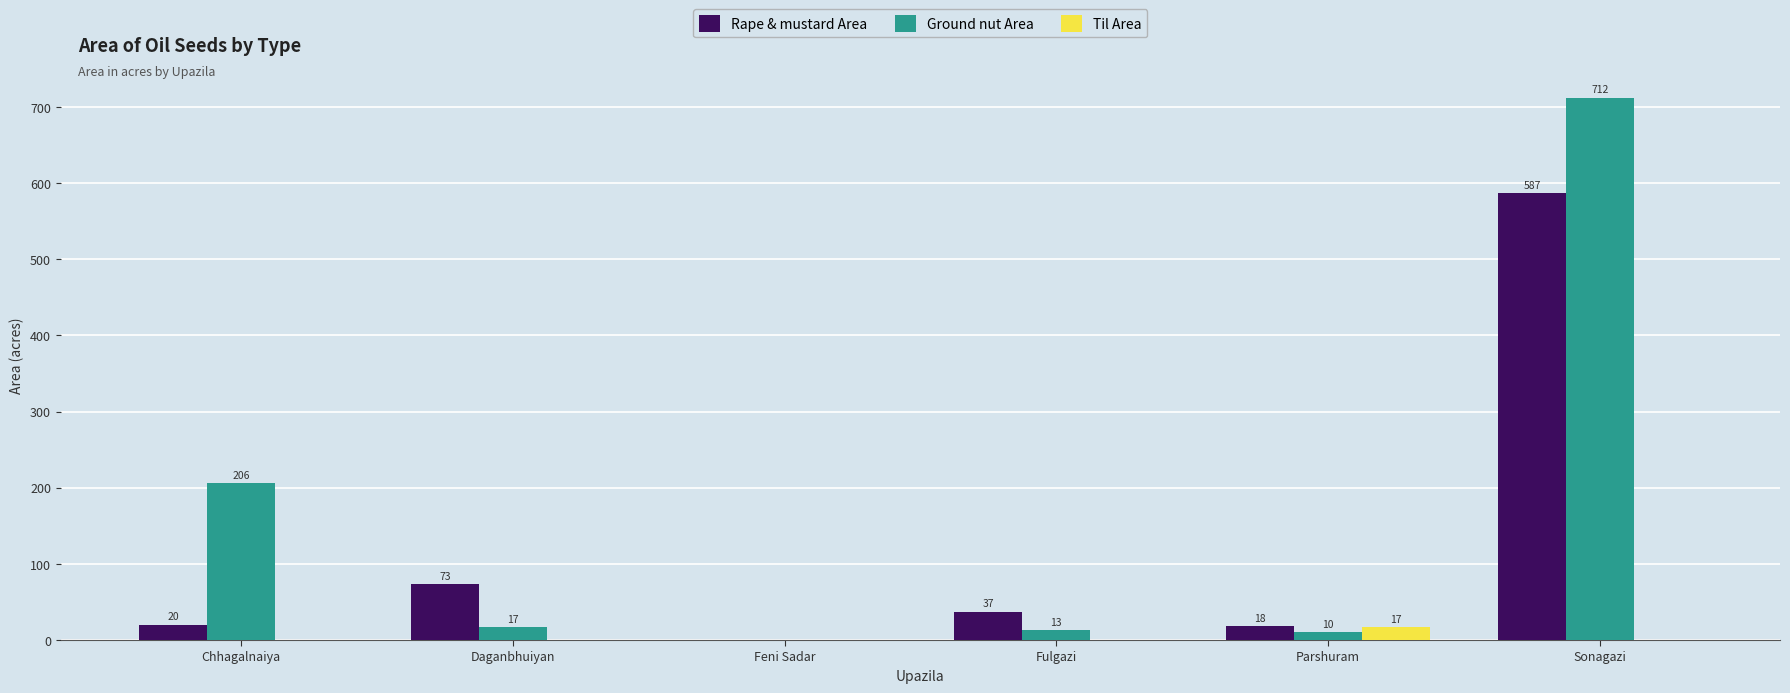

What is the sum of all Ground nut Area values?

958